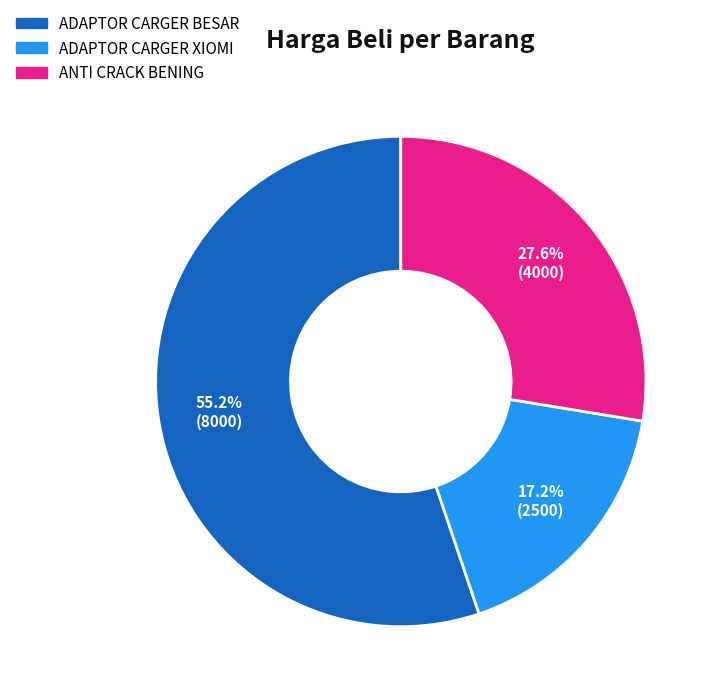

What is the ratio of the value at ADAPTOR CARGER XIOMI to the value at ANTI CRACK BENING?

0.6